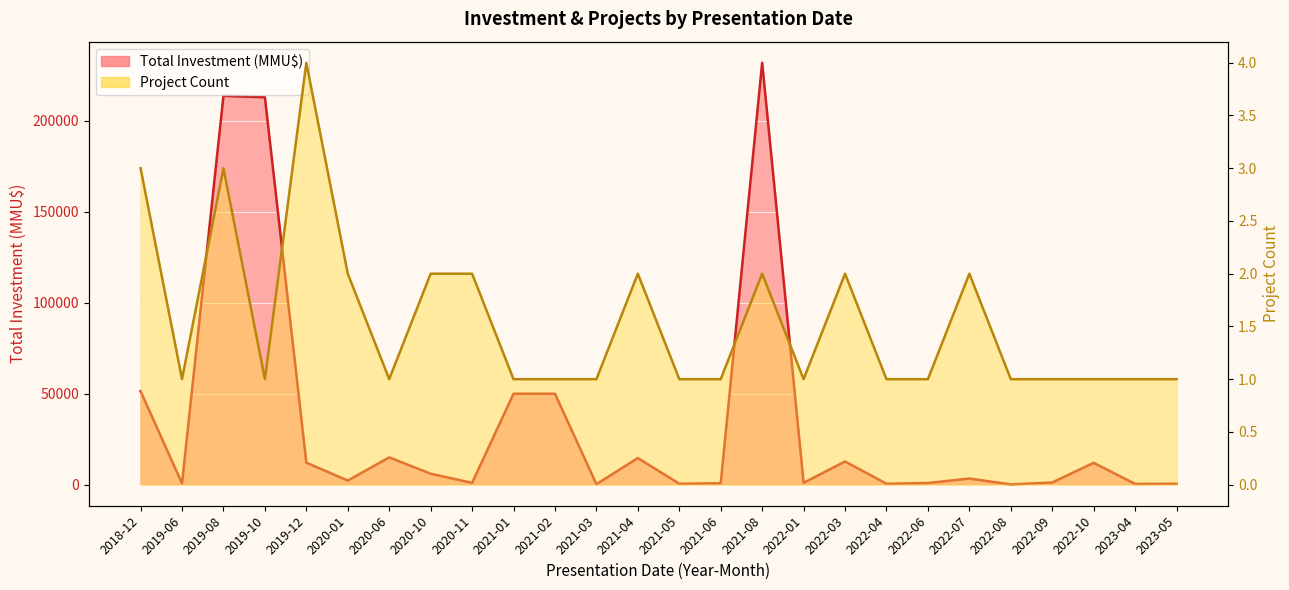

Which series has the widest spread of values?

Total Investment (MMU$) line